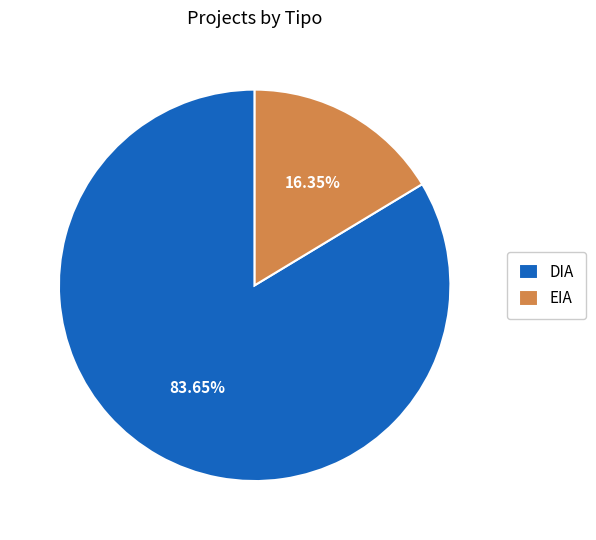

To the nearest percent, what is the difference between the largest and smallest slice percentages?

67%